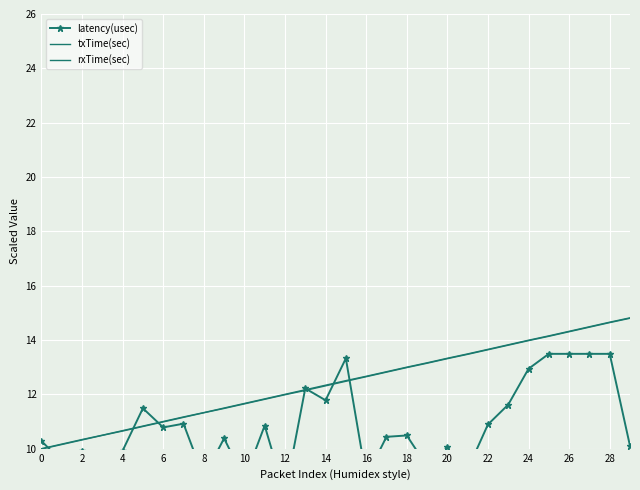

At which category does the chart reach its peak across all series?

29